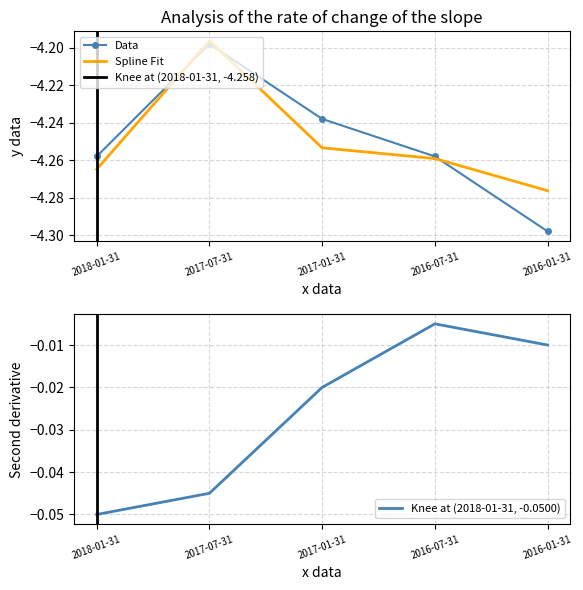

What is the sum of the Total Revenue values at 2017-07-31 and 2017-01-31?

-8.4